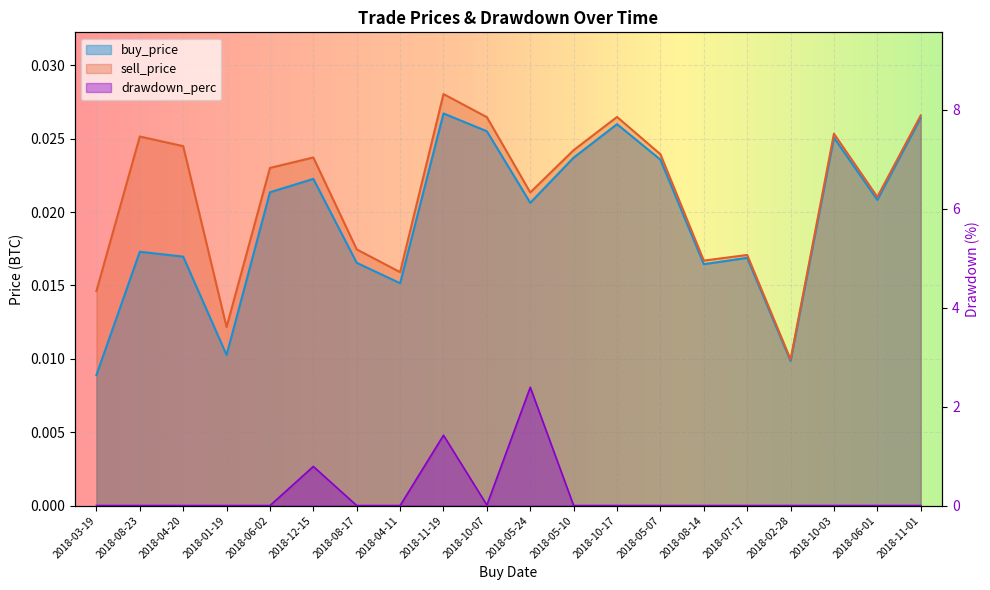

How many distinct data groups are displayed?

3